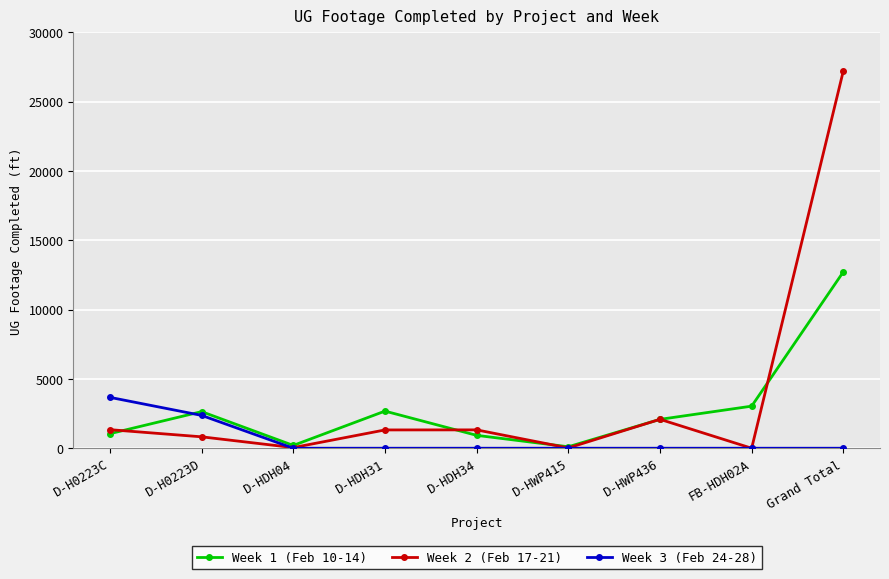

What is the label of the 2nd point from the left?

D-H0223D